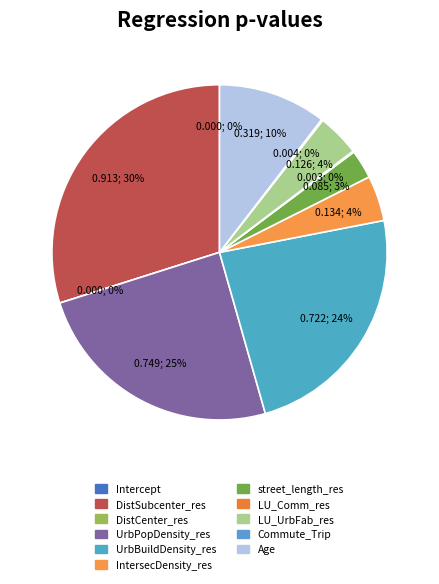

Which slice is the smallest?

DistCenter_res